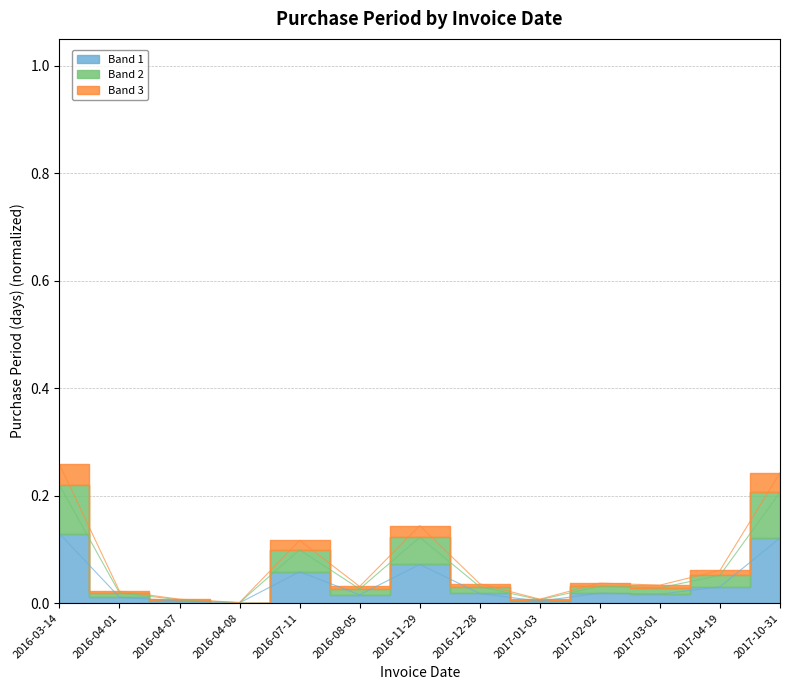

List the labels in order of value, largest first.

2016-03-14, 2017-10-31, 2016-11-29, 2016-07-11, 2017-04-19, 2017-02-02, 2016-12-28, 2017-03-01, 2016-08-05, 2016-04-01, 2016-04-07, 2017-01-03, 2016-04-08